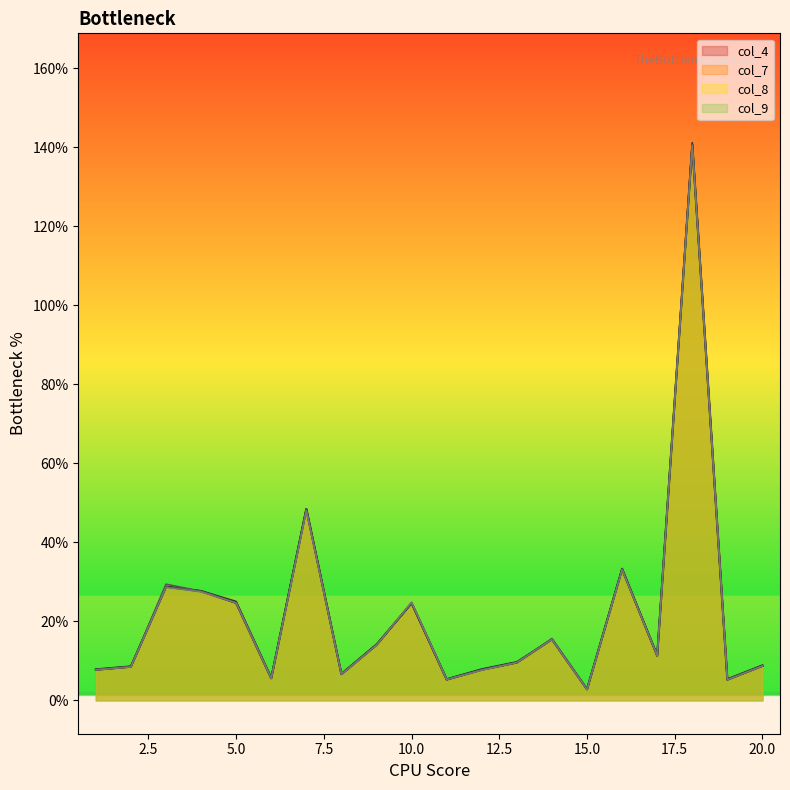

Where is the first local minimum for col_8?

6